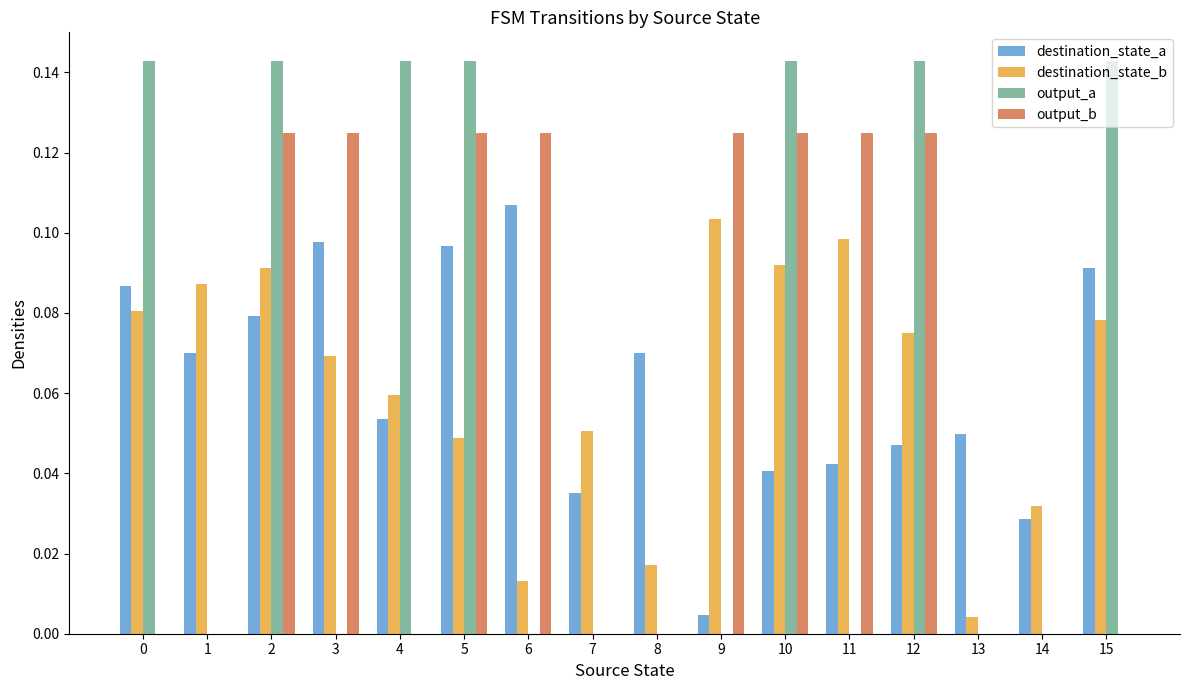

Which series has the largest range (max minus min)?

output_a